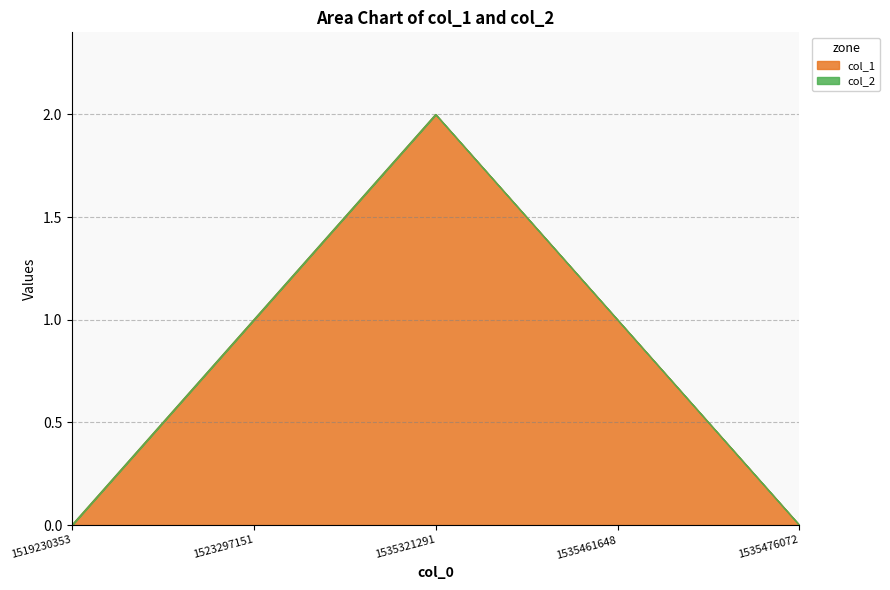

The chart shows a value of 1 at 1535476072. True or false?

False